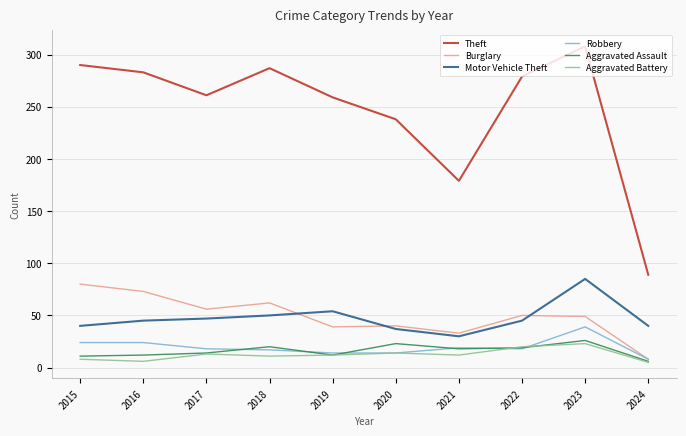

What are all the series names shown in the legend?

Theft, Burglary, Motor Vehicle Theft, Robbery, Aggravated Assault, Aggravated Battery